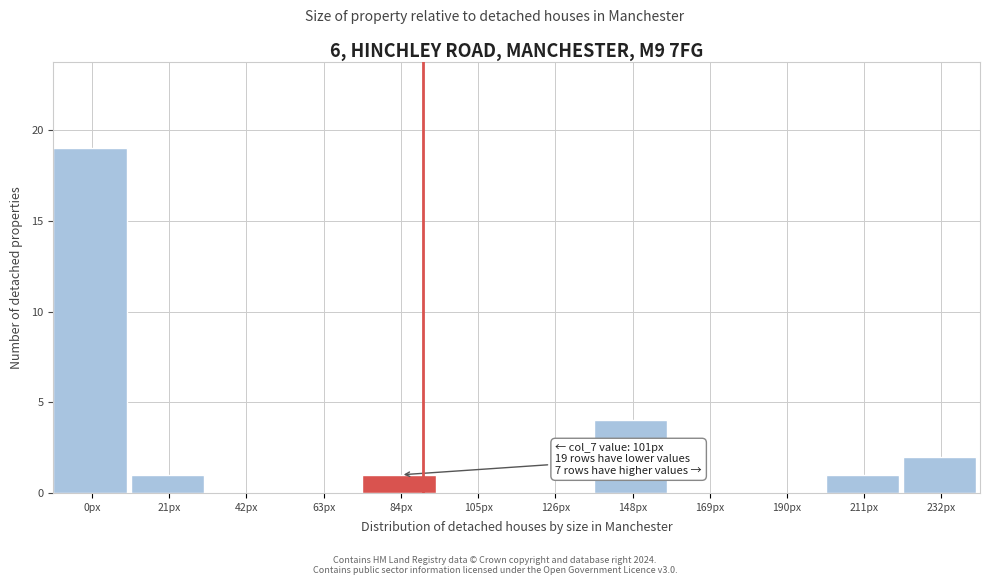

Reading left to right, what are all the values shown in this chart?

0px=19	21px=1	42px=0	63px=0	84px=1	105px=0	126px=0	148px=4	169px=0	190px=0	211px=1	232px=2